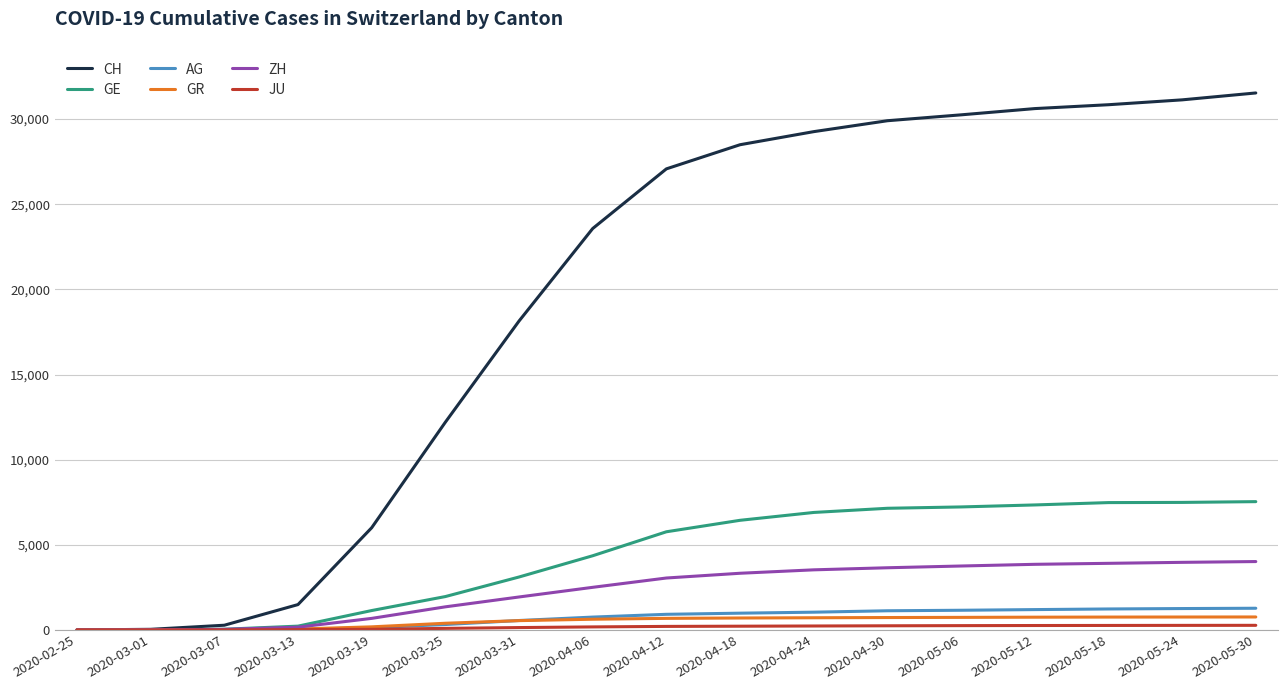

Which series has the largest range (max minus min)?

CH